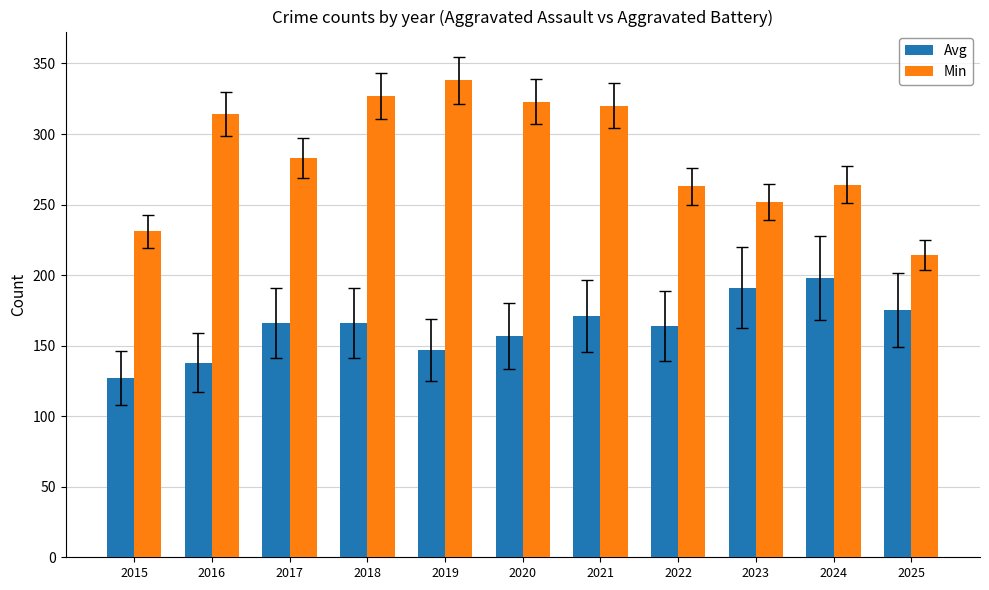

Rank the series by their average value, from lowest to highest.

Avg, Min